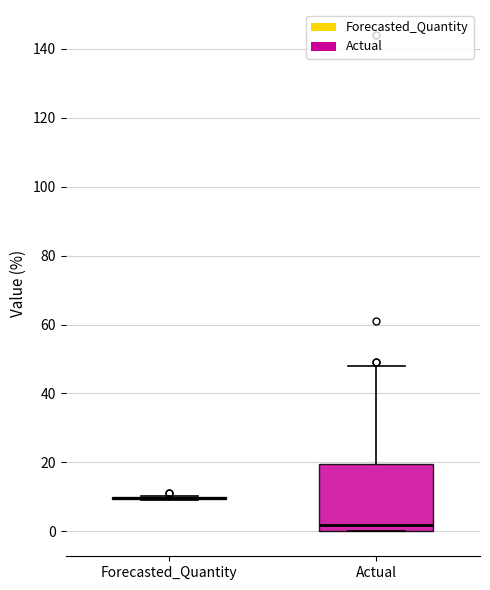

Reading left to right, read every box against the y-axis: the position of its median line, the range the box covers, and the ends of its whiskers. The values are not printed on the chart, so give them approximately, as read against the axis.

Forecasted_Quantity: box collapsed to a line at 10, whiskers 10 to 10
Actual: median 2, box 0 to 20, whiskers 0 to 48